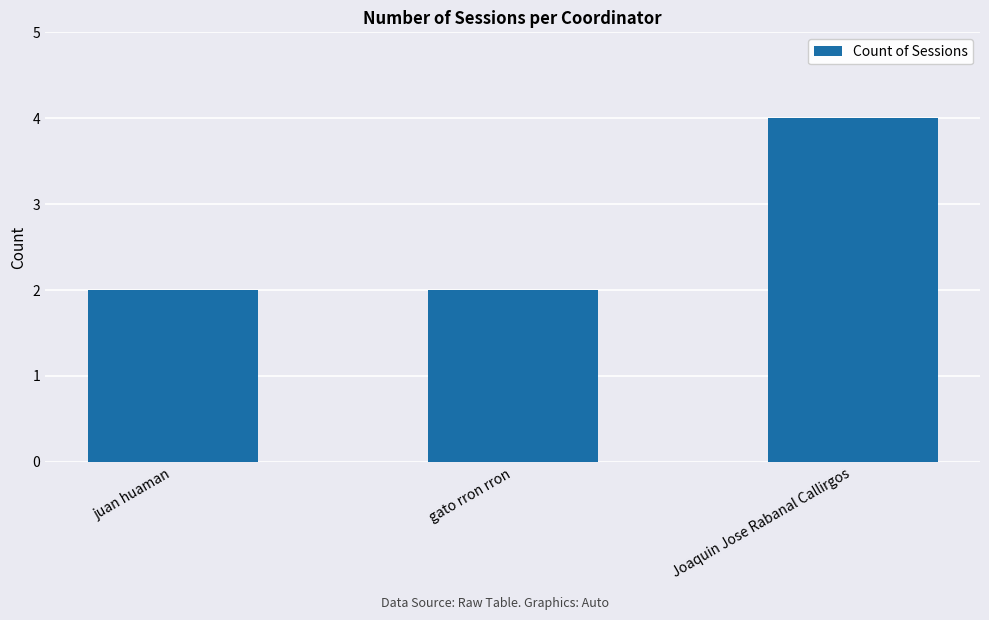

What is the greatest value displayed?

4